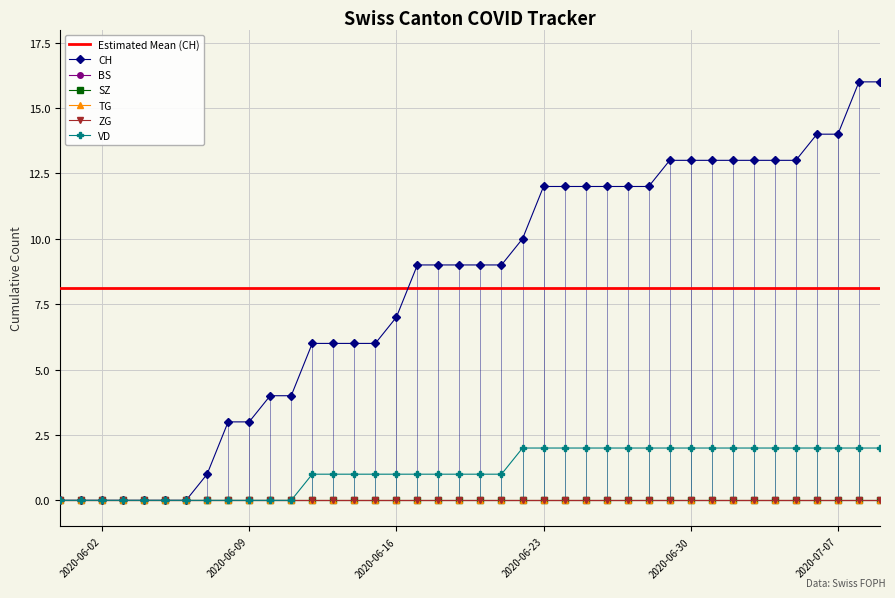

Which label corresponds to the largest value in the chart?

2020-07-08